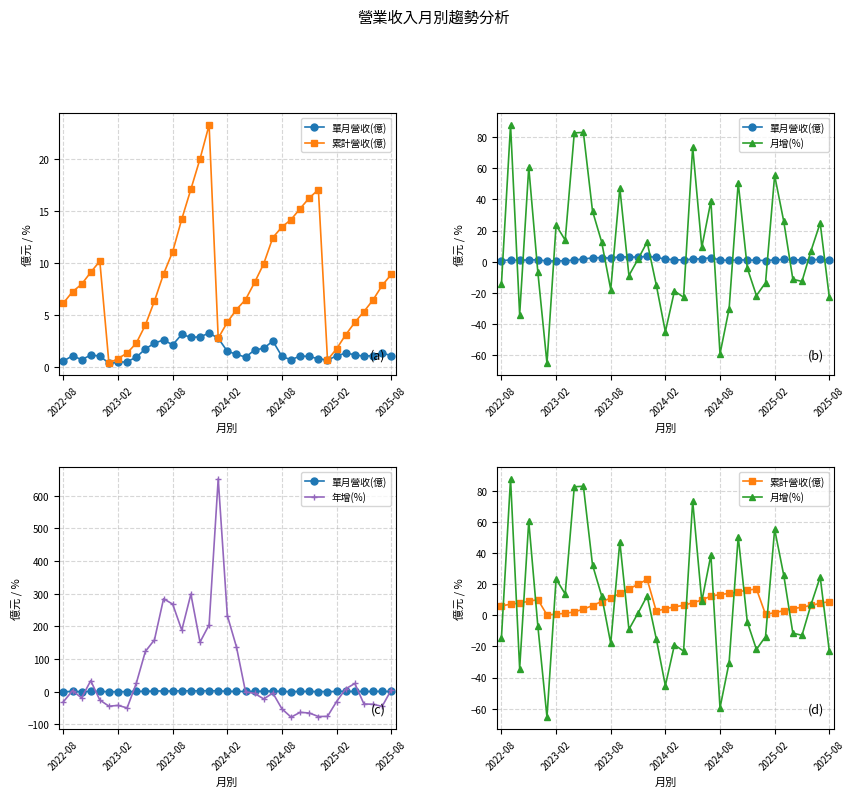

What is the sum of all 累計營收(億) values?

315.0